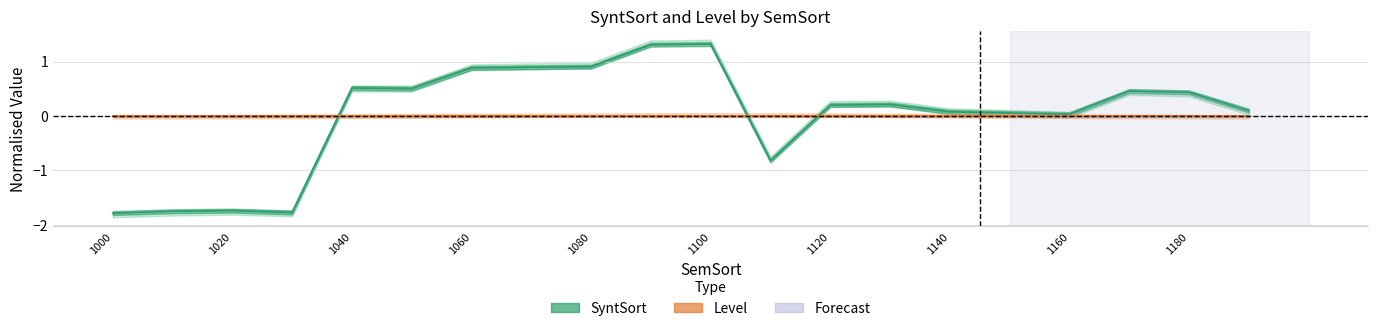

How many data points in SyntSort are above 0?

15